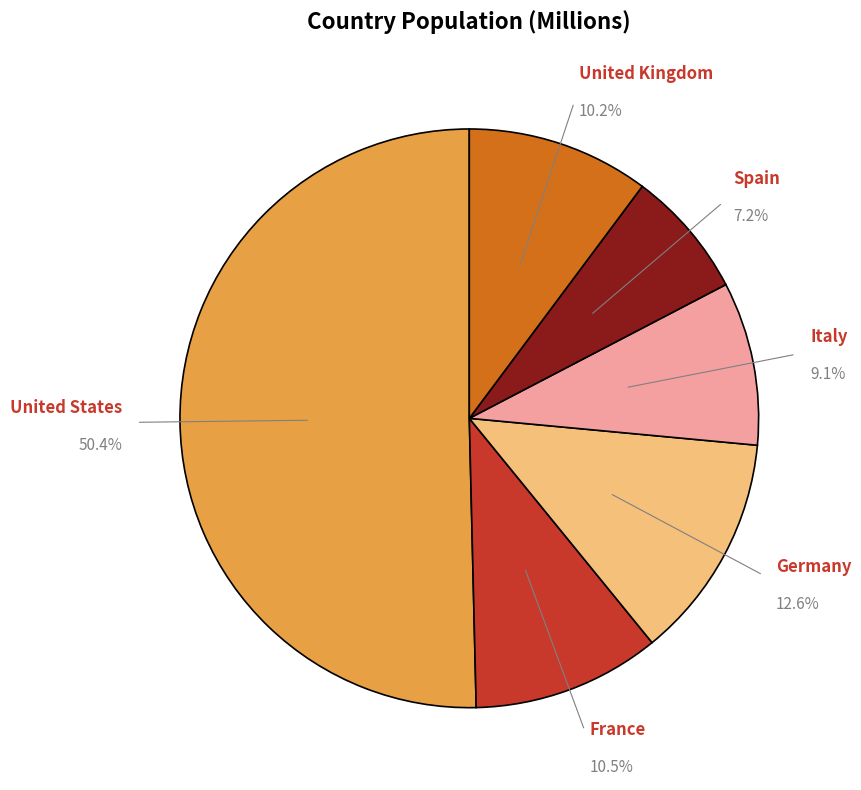

To the nearest percent, what percentage of the pie is Italy?

9%